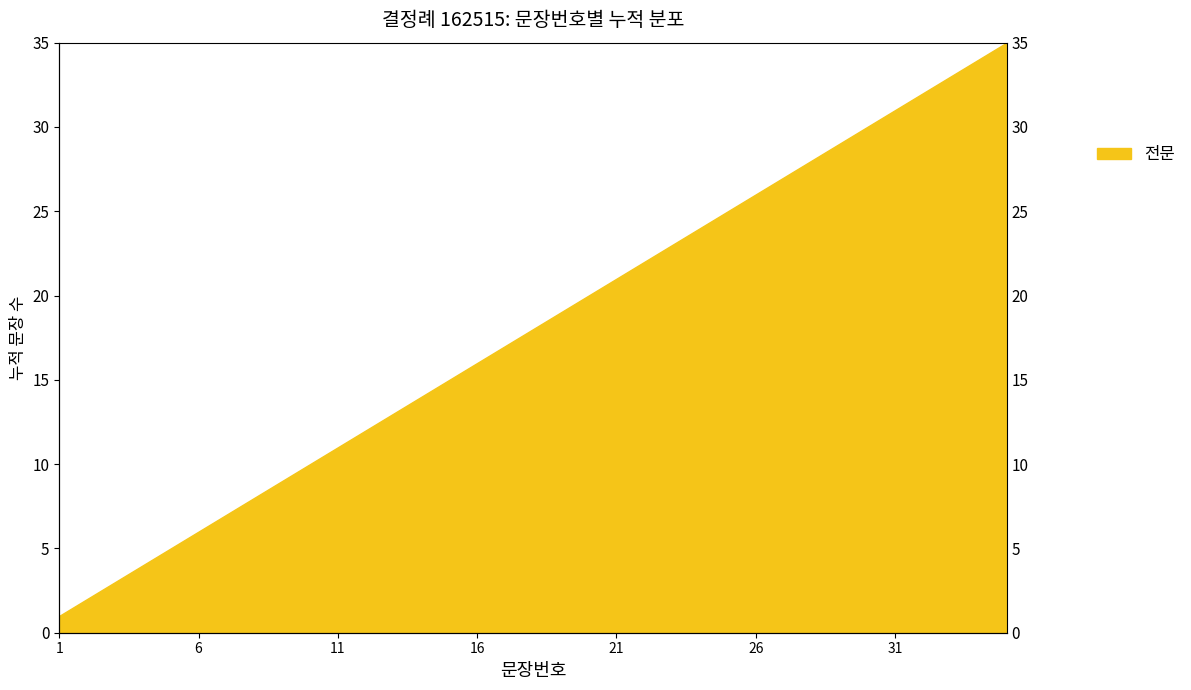

Rank the categories by value from lowest to highest.

1, 2, 3, 4, 5, 6, 7, 8, 9, 10, 11, 12, 13, 14, 15, 16, 17, 18, 19, 20, 21, 22, 23, 24, 25, 26, 27, 28, 29, 30, 31, 32, 33, 34, 35